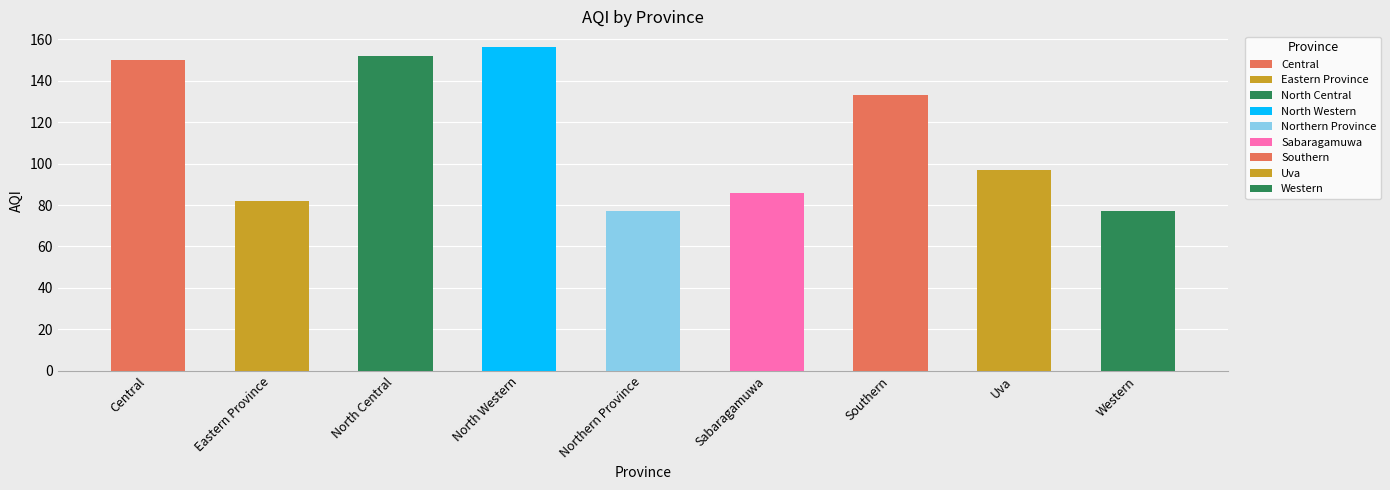

List the labels in order of value, smallest first.

Northern Province, Western, Eastern Province, Sabaragamuwa, Uva, Southern, Central, North Central, North Western